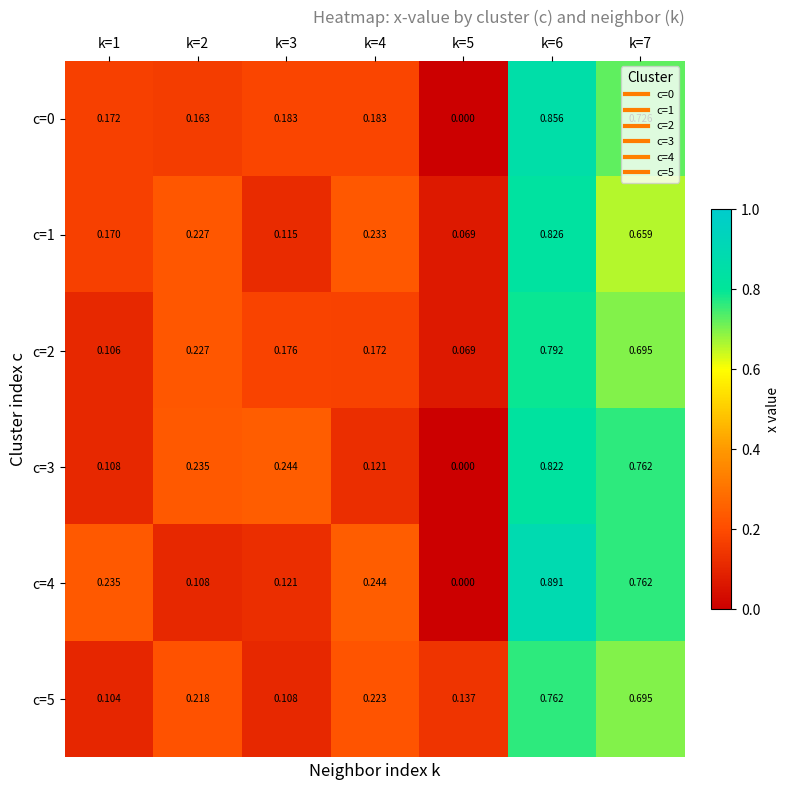

Between k=6 and k=7, which series saw the biggest shift?

c=1